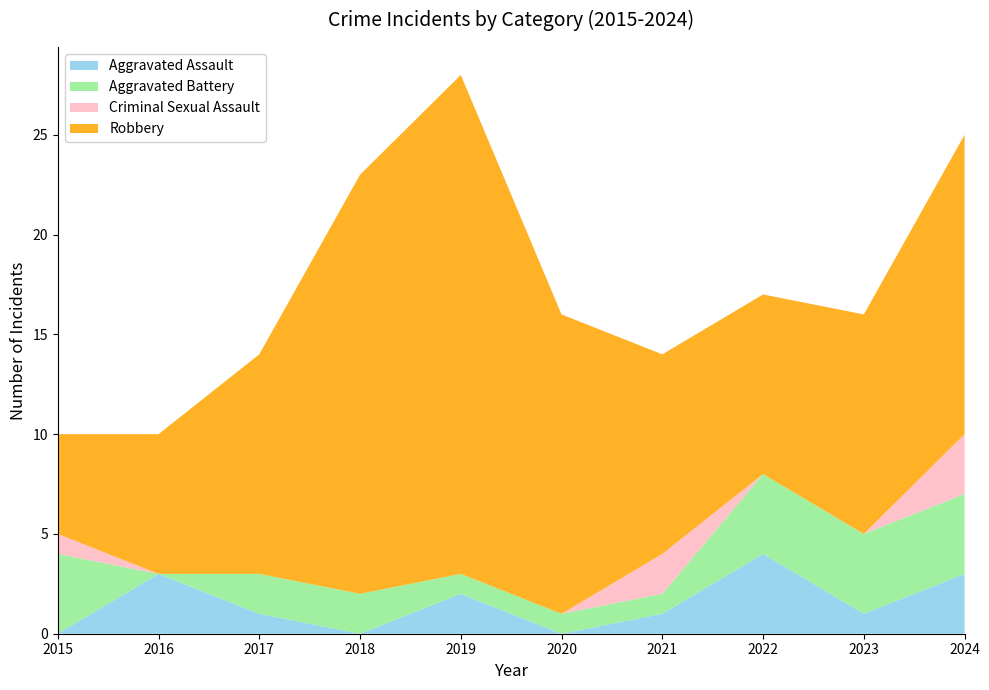

Reading left to right, list all the values displayed in this chart.

Aggravated Assault: 0	3	1	0	2	0	1	4	1	3
Aggravated Battery: 4	0	2	2	1	1	1	4	4	4
Criminal Sexual Assault: 1	0	0	0	0	0	2	0	0	3
Robbery: 5	7	11	21	25	15	10	9	11	15